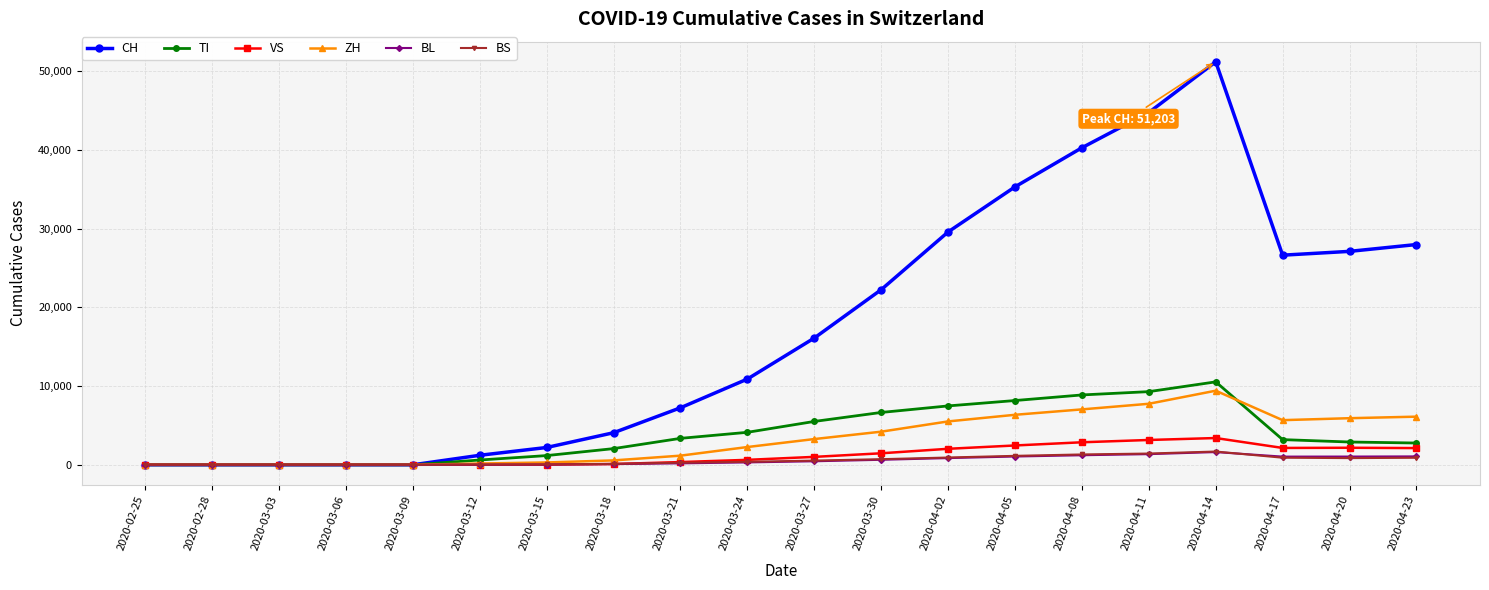

What is the label of the 13th point from the left?

2020-04-02